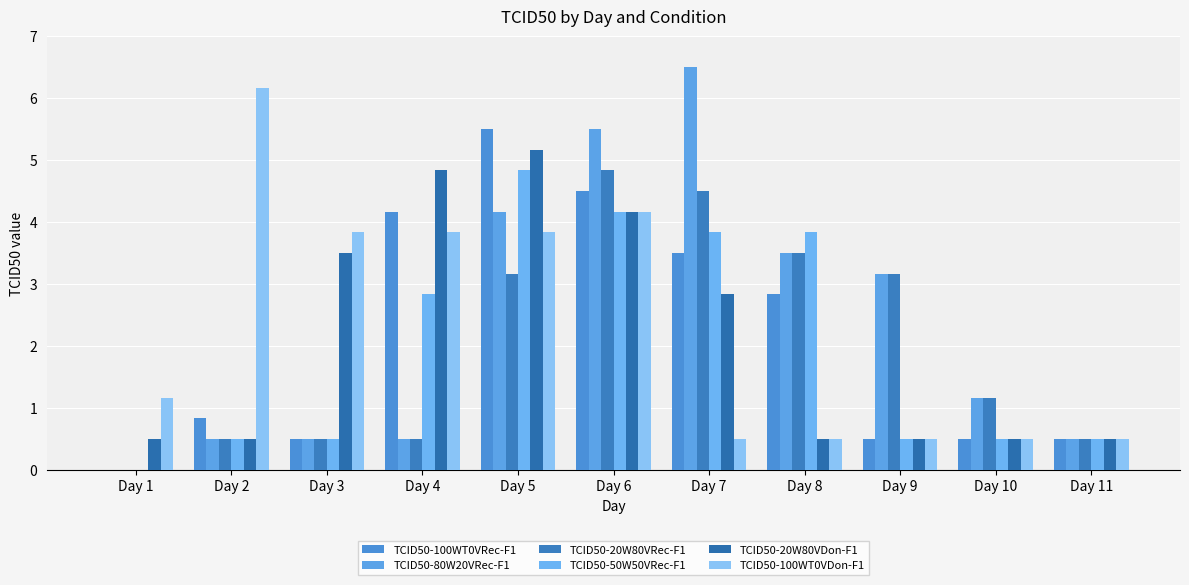

Rank the series at Day 4 from lowest to highest value.

TCID50-80W20VRec-F1, TCID50-20W80VRec-F1, TCID50-50W50VRec-F1, TCID50-100WT0VDon-F1, TCID50-100WT0VRec-F1, TCID50-20W80VDon-F1